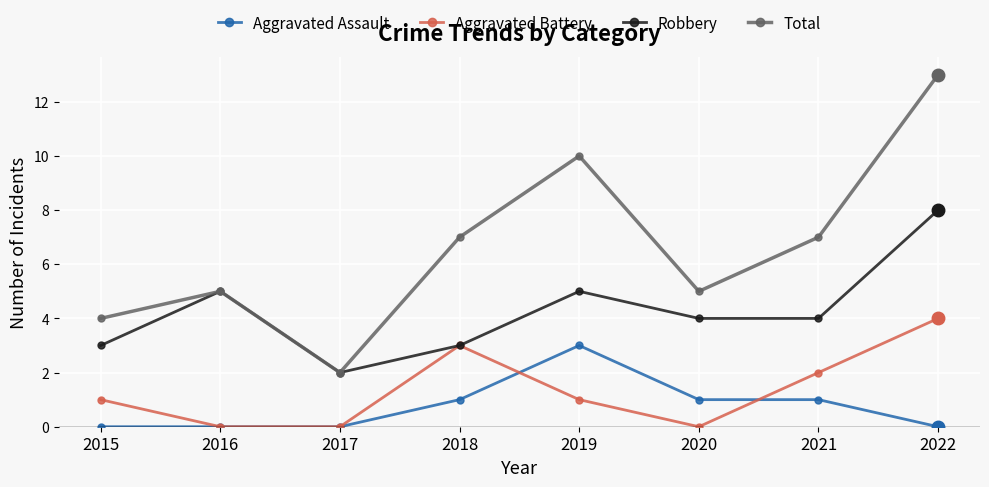

Is the value of Robbery at 2022 greater than the value of Aggravated Battery at 2022?

Yes